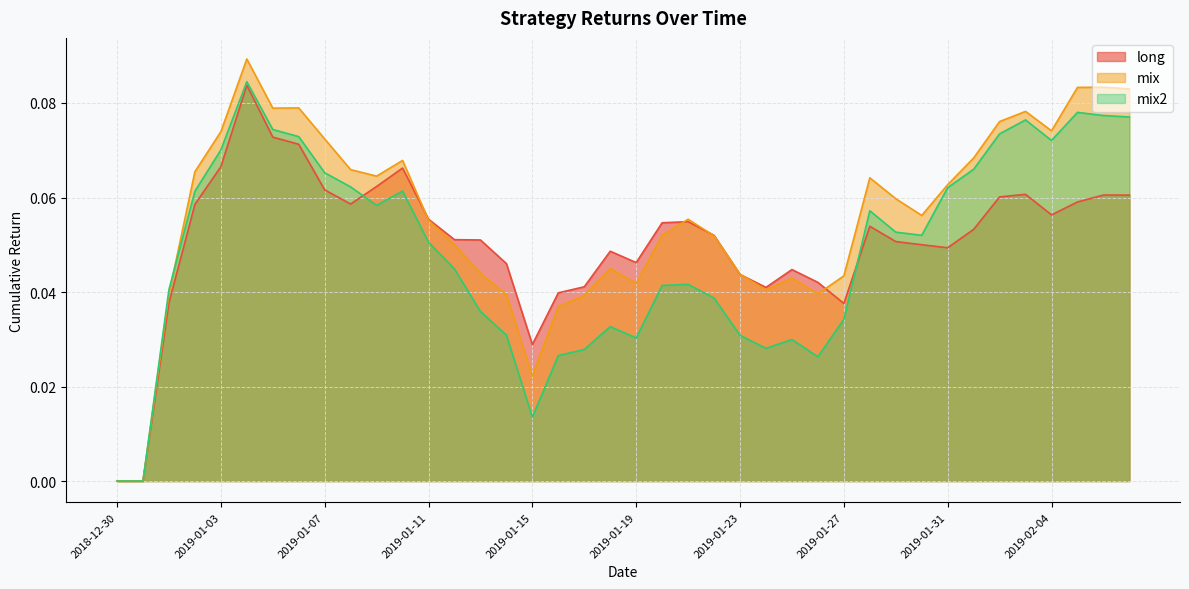

True or false: long and mix cross at least once.

True